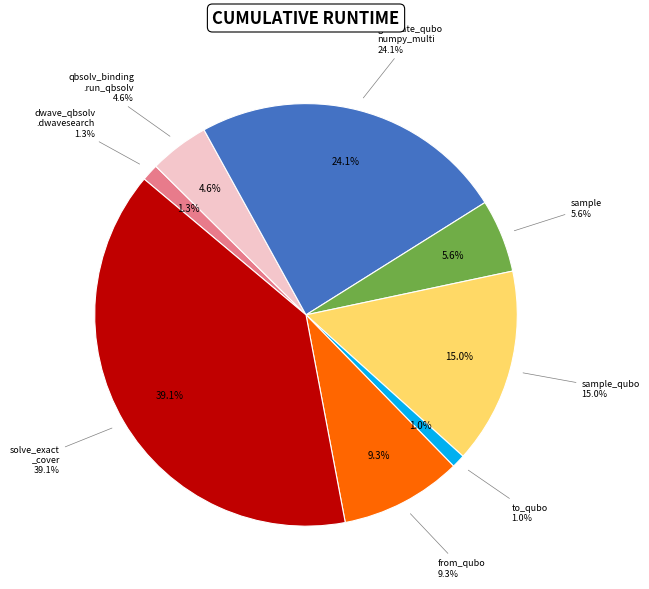

To the nearest percent, what portion does sample represent?

6%